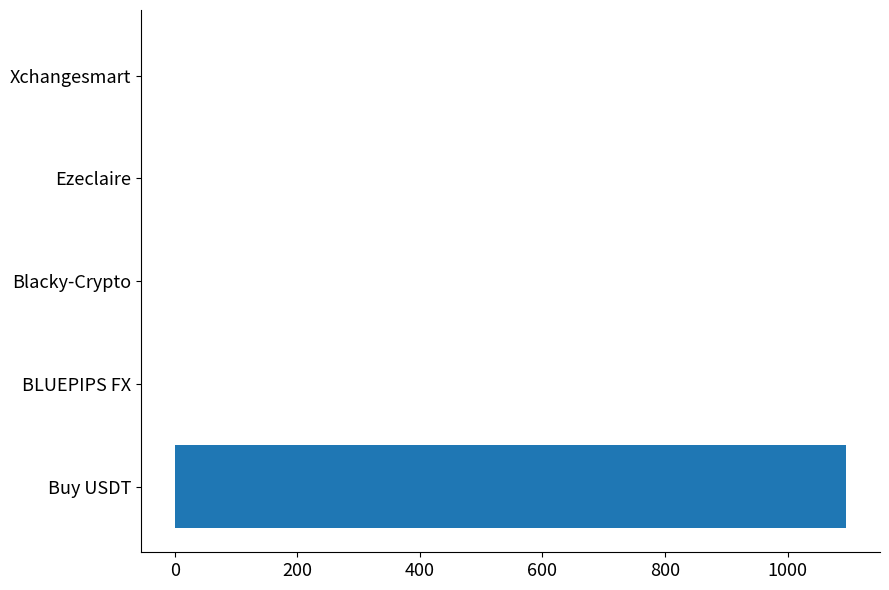

The chart shows a value of 0.0 at Xchangesmart. True or false?

True